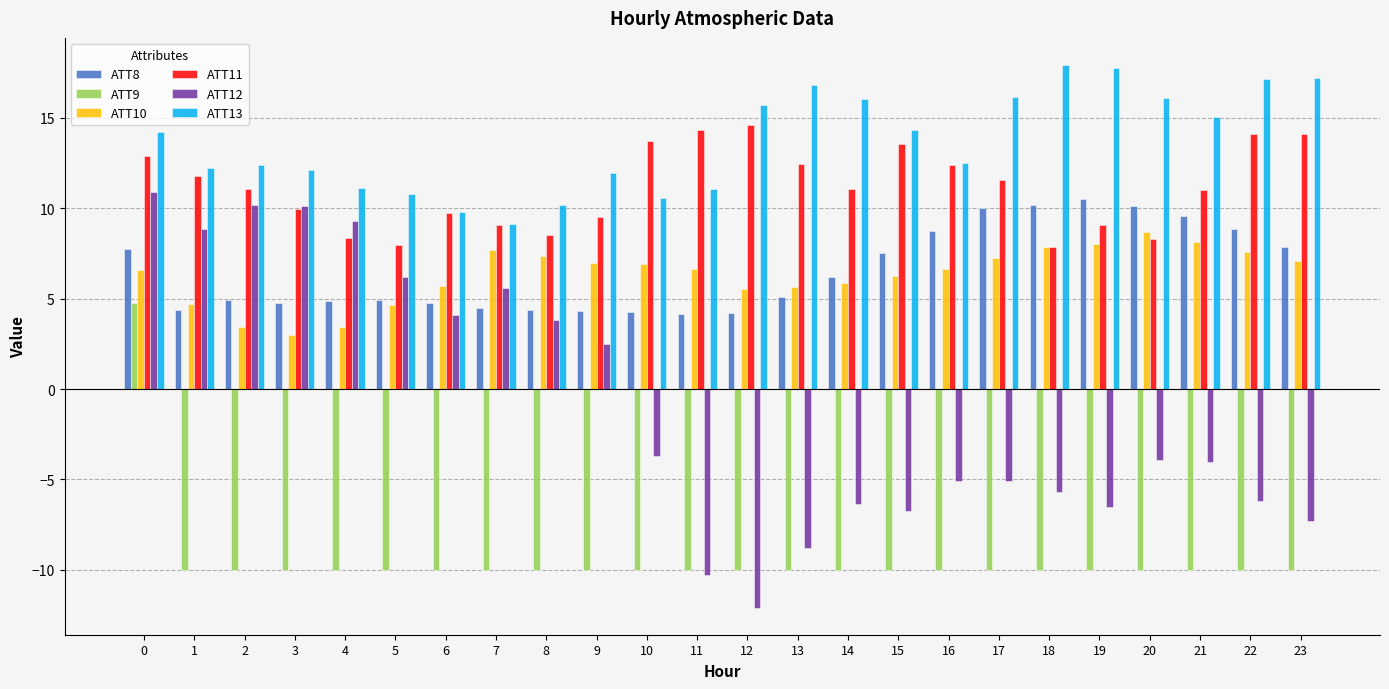

Which series changed the most between 4 and 15?

ATT12